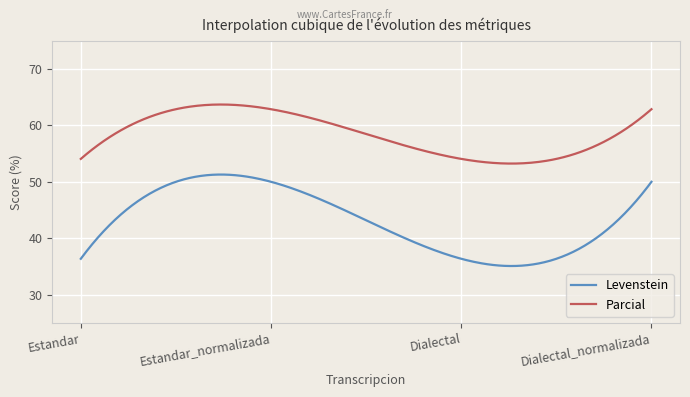

True or false: Levenstein and Parcial intersect in this chart.

False